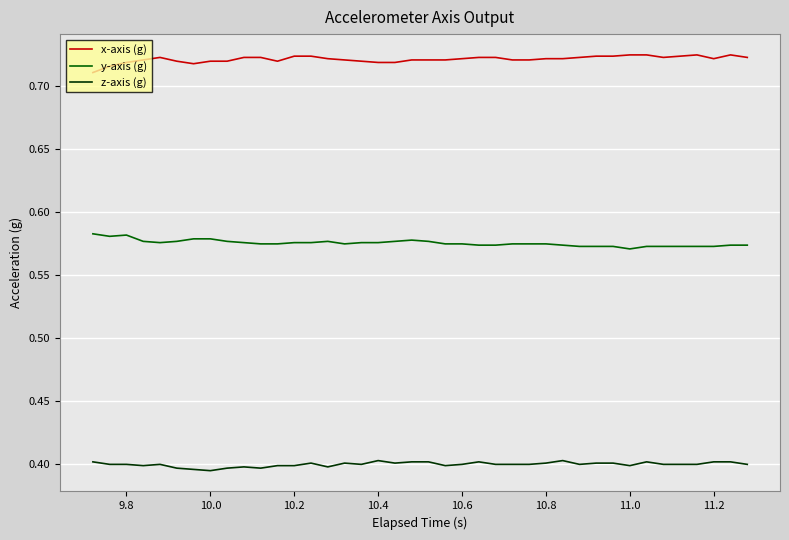

Rank the series by their average value, from highest to lowest.

x-axis (g), y-axis (g), z-axis (g)